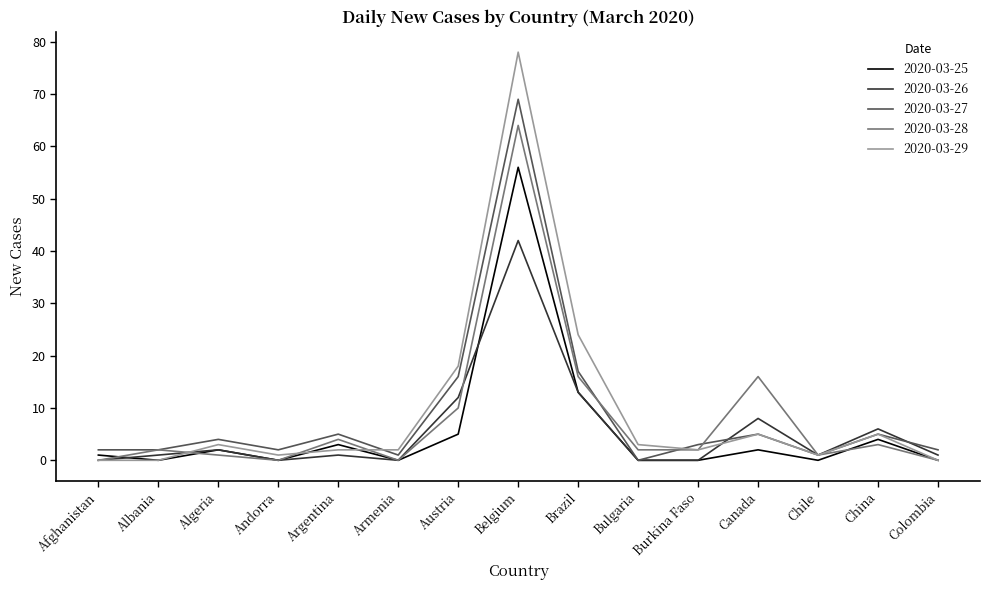

What is the difference between the maximum and second lowest values in the 2020-03-29 series?

78